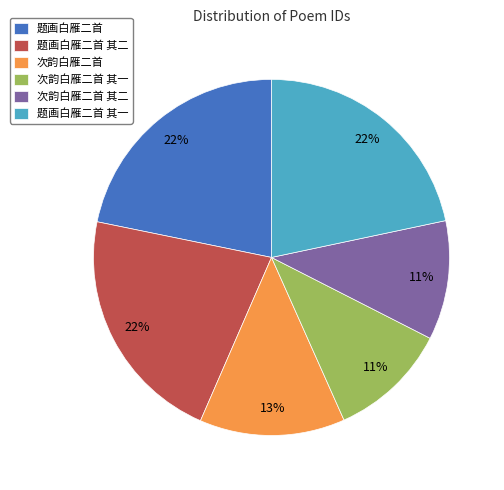

Between 次韵白雁二首 其一 and 次韵白雁二首, which is larger?

次韵白雁二首